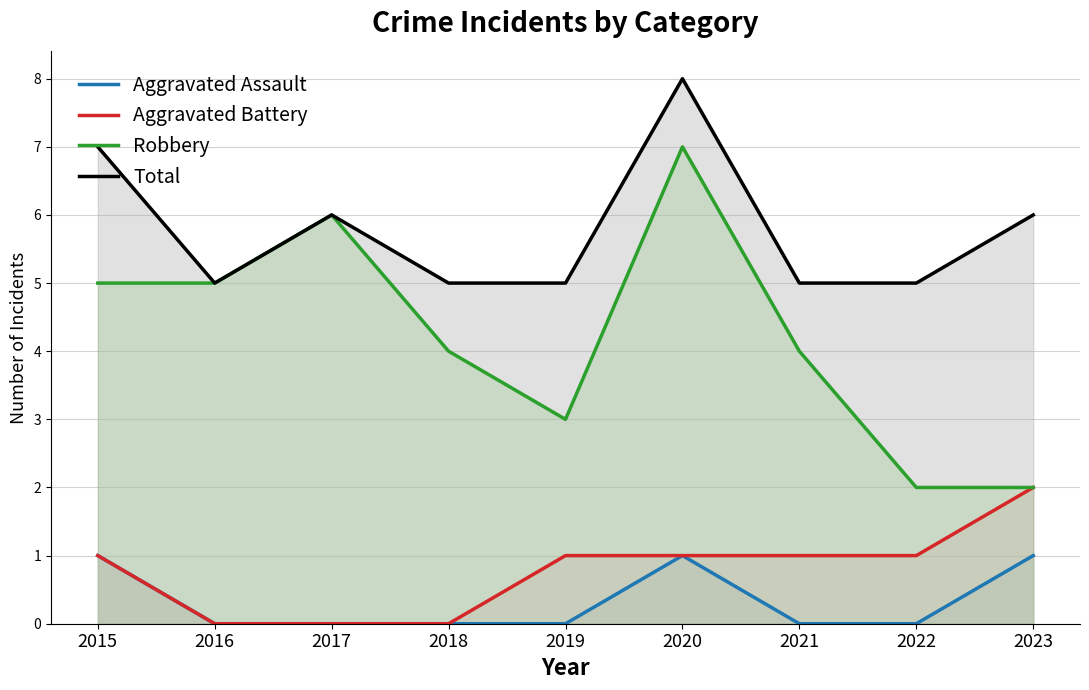

What is the value of the Total point at the 6th from the left?

8